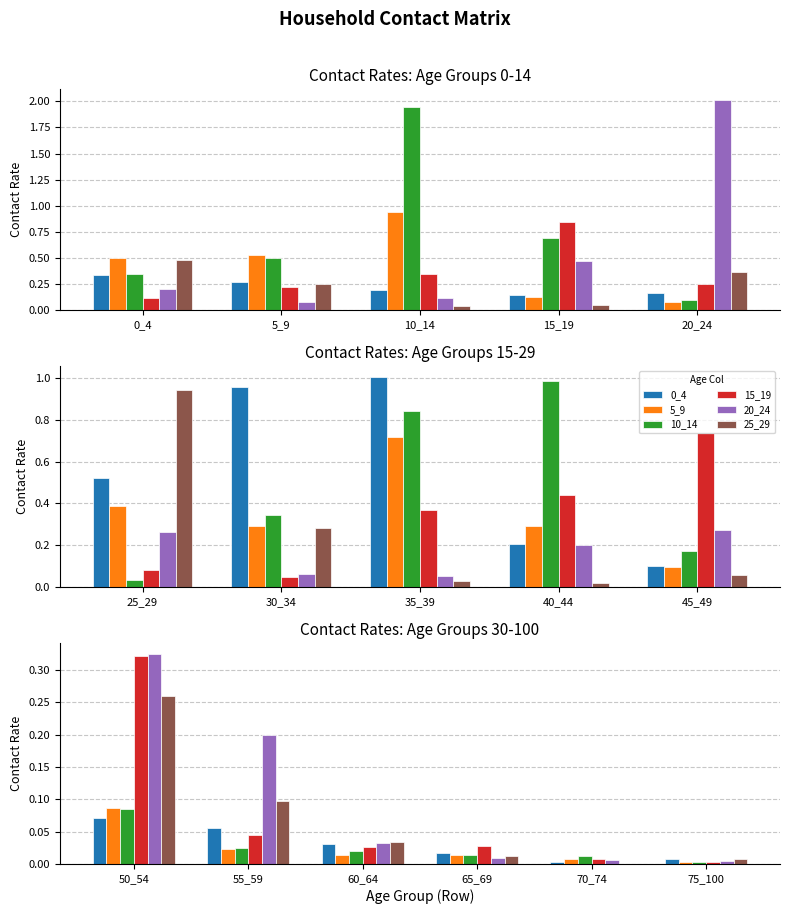

Count the number of data series in this chart.

6